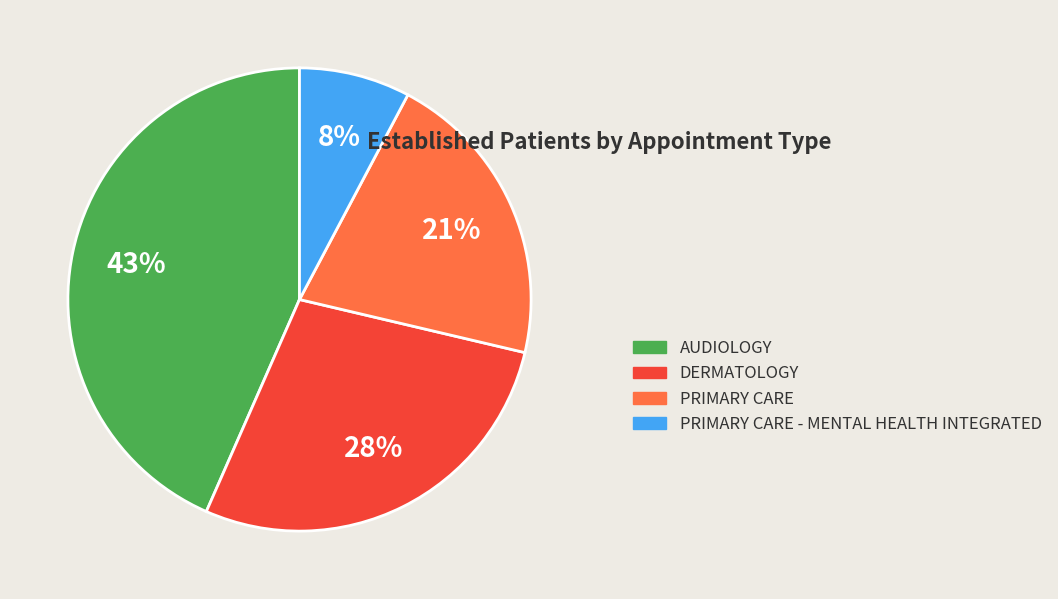

Do AUDIOLOGY and PRIMARY CARE - MENTAL HEALTH INTEGRATED together represent more than half of the pie?

Yes